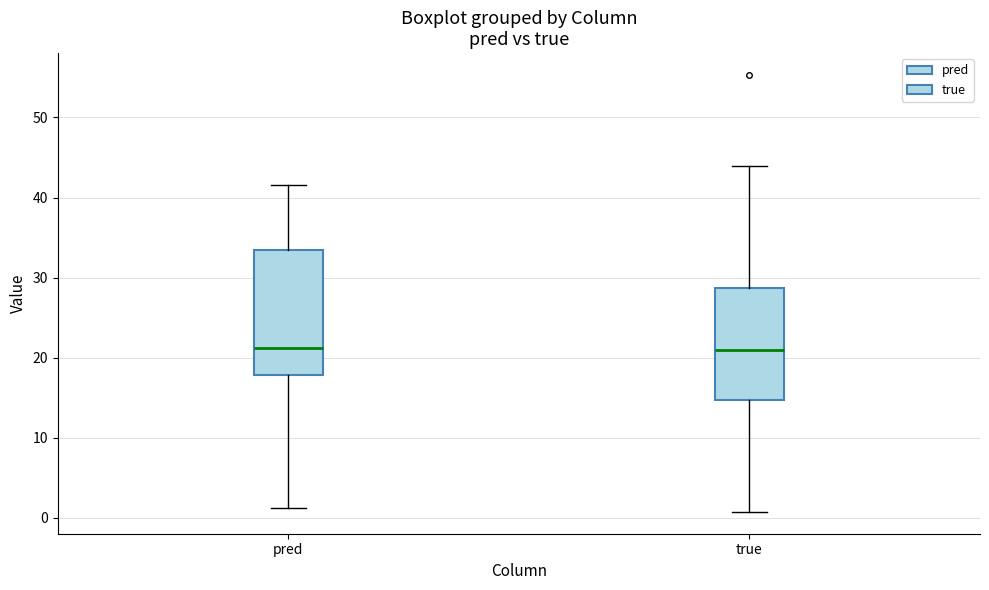

Which box is the tallest, from its lower edge to its upper edge?

pred